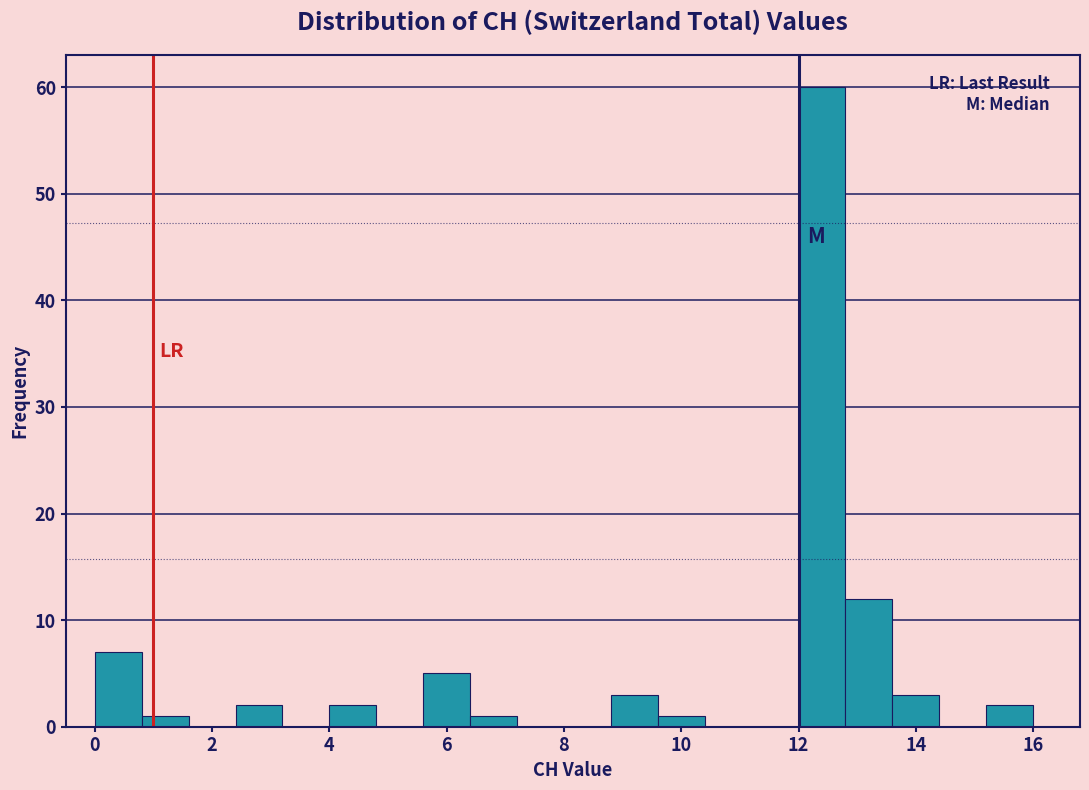

Over which range of the x-axis is the bar tallest?

12.0 to 12.8